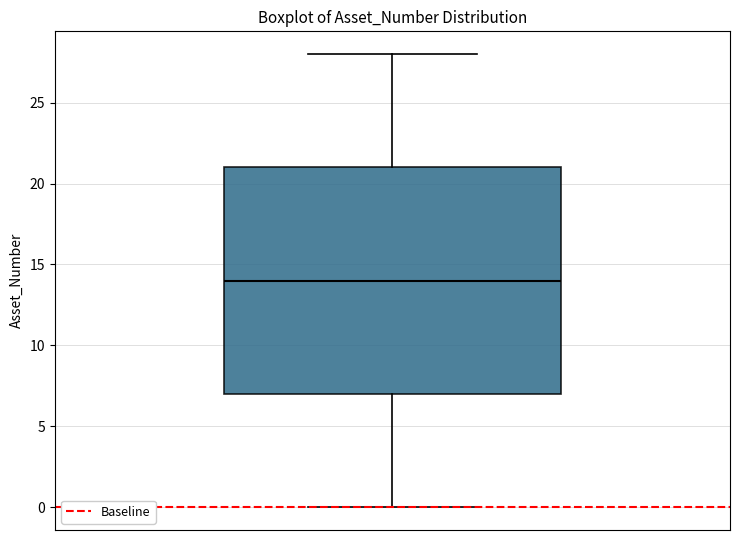

Transcribe this box plot: give where the median line is, the range the box spans, and where the two whiskers end, as read against the y-axis. The values are not printed on the chart, so give them approximately, as read against the axis.

median 14, box 7 to 21, whiskers 0 to 28